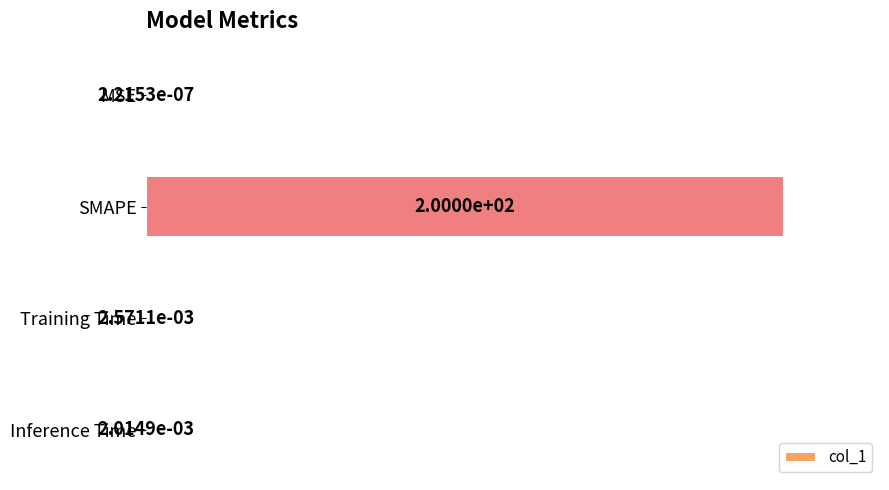

What is the change in value from SMAPE to Inference Time?

-1.0